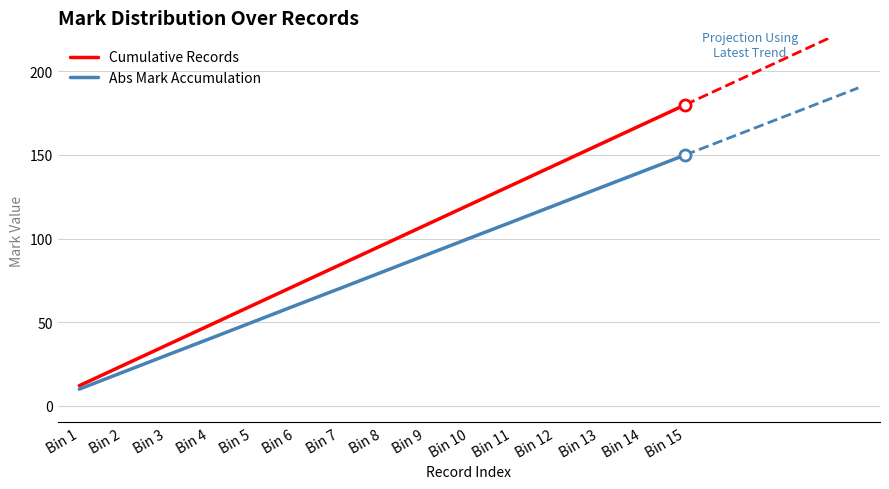

True or false: Cumulative Records has a value of 139.2 at Bin 7.

False